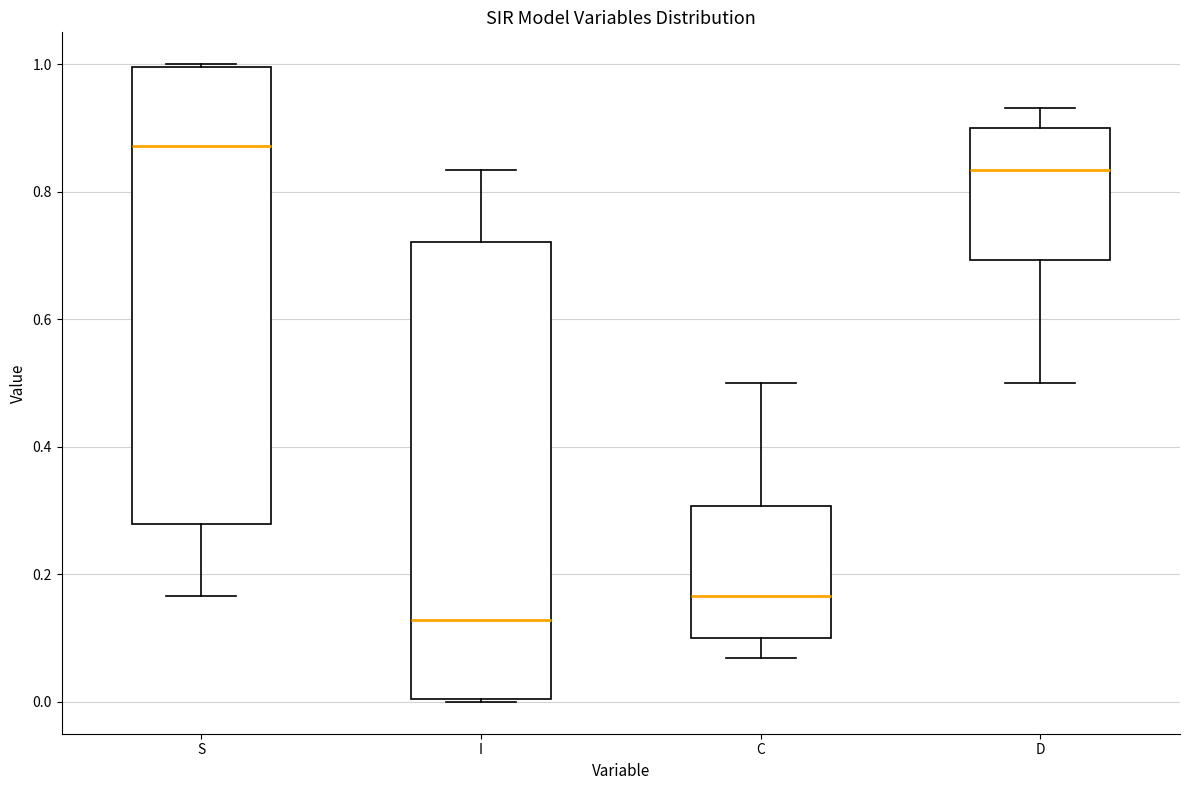

Where is the lower edge of the box for S on the y-axis? The values are not printed on the chart, so give them approximately, as read against the axis.

0.28